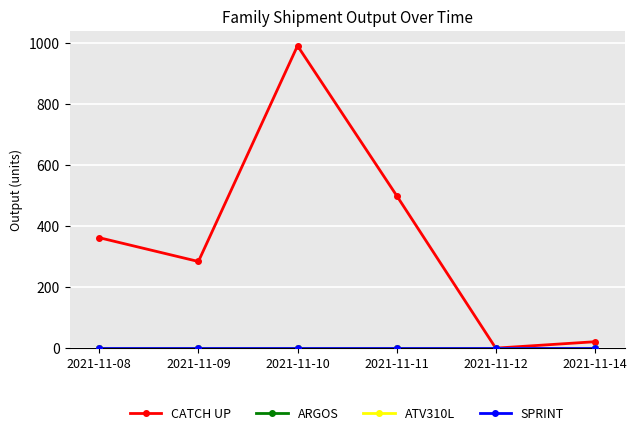

True or false: CATCH UP has a value of 737 at 2021-11-11.

False